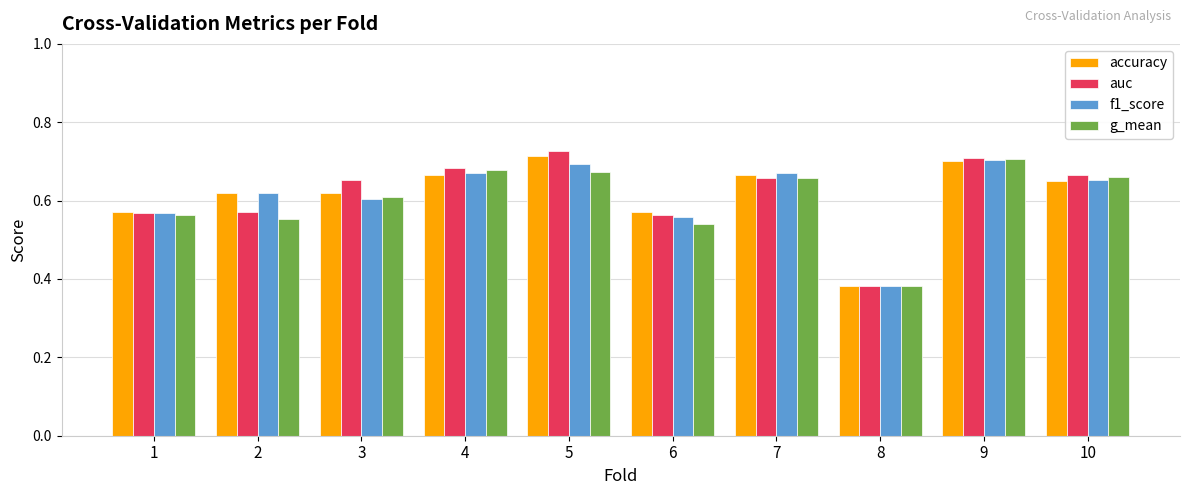

What is the sum of the g_mean values at 10 and 7?

1.3